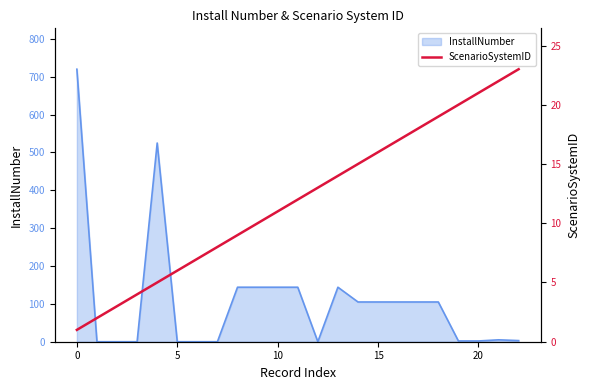

What is the sum of all values?

276